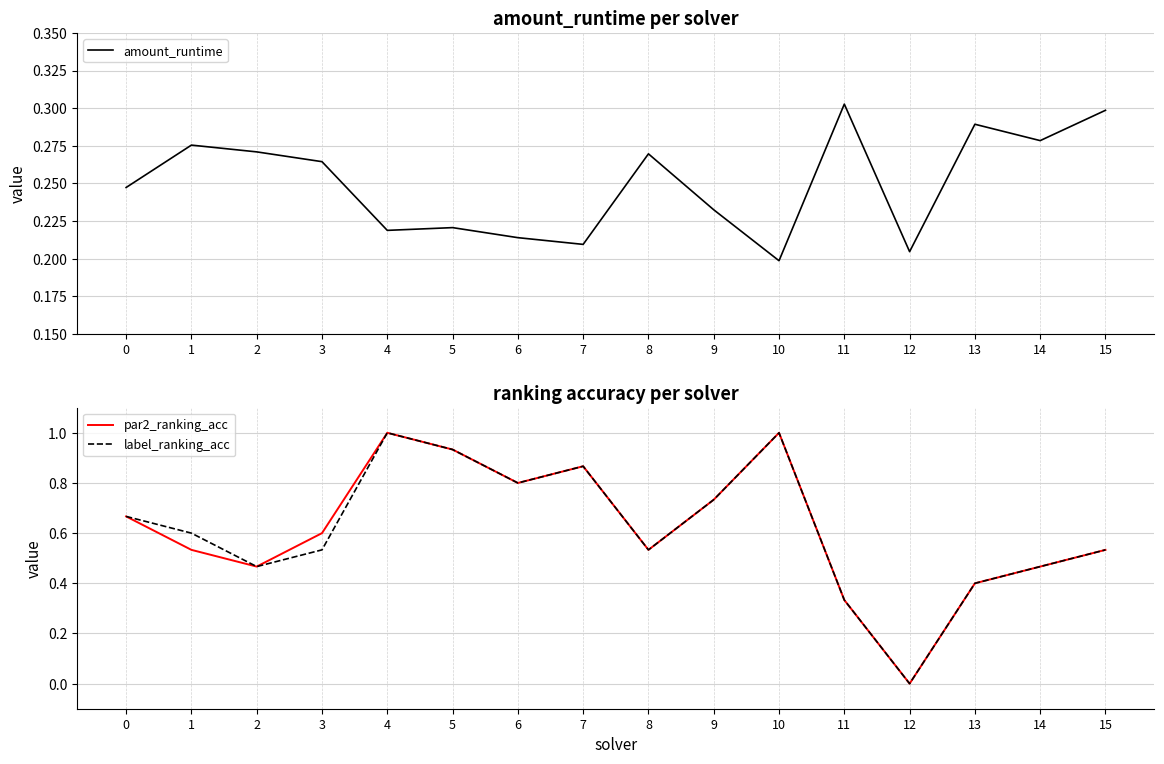

In amount_runtime, how many points are lower than both neighbors (excluding endpoints)?

5